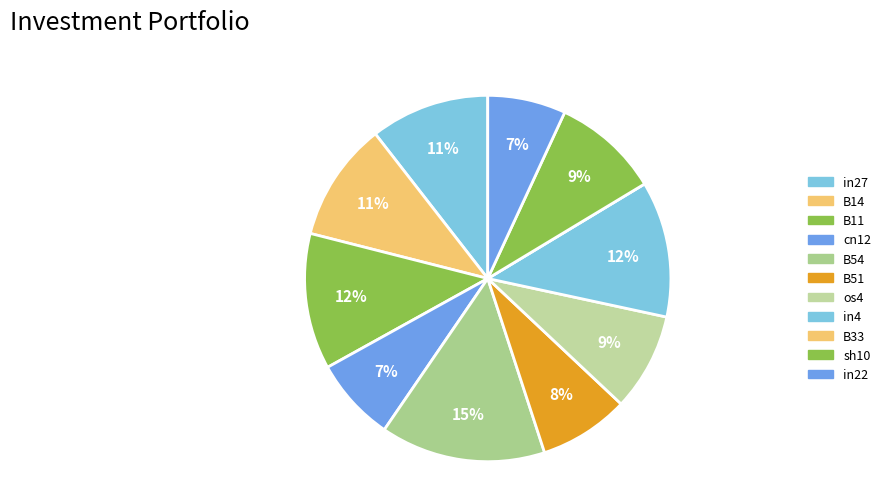

Which has a higher value, B51 or cn12?

B51